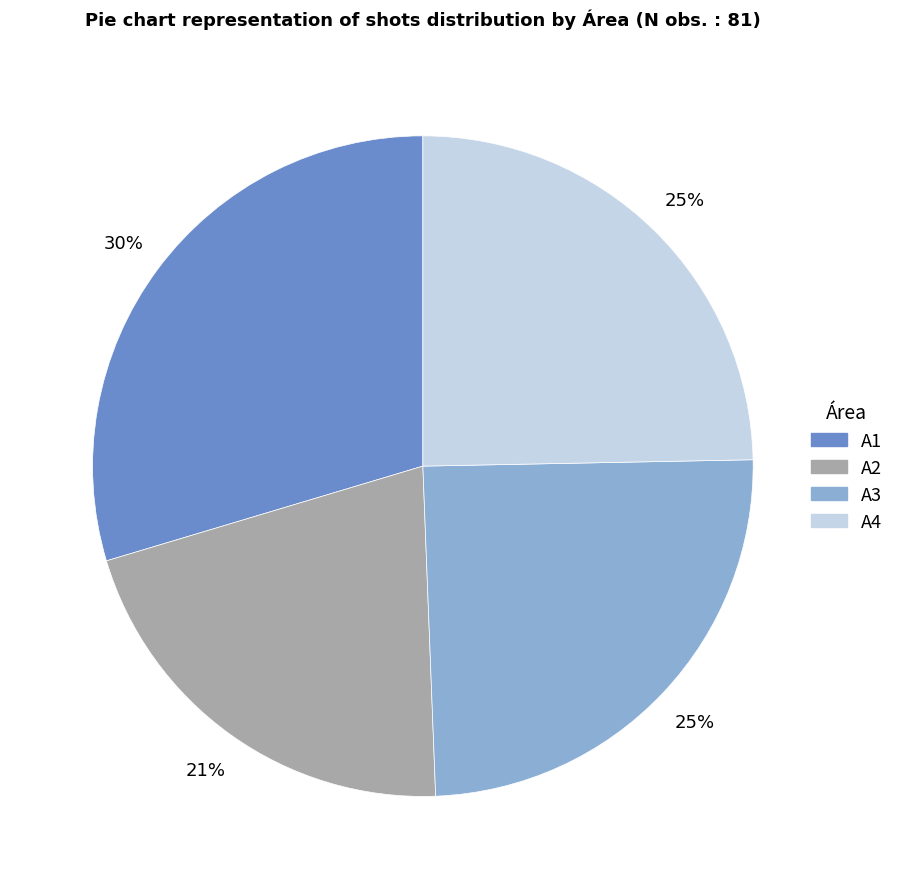

True or false: A1 accounts for 30% of the total.

True